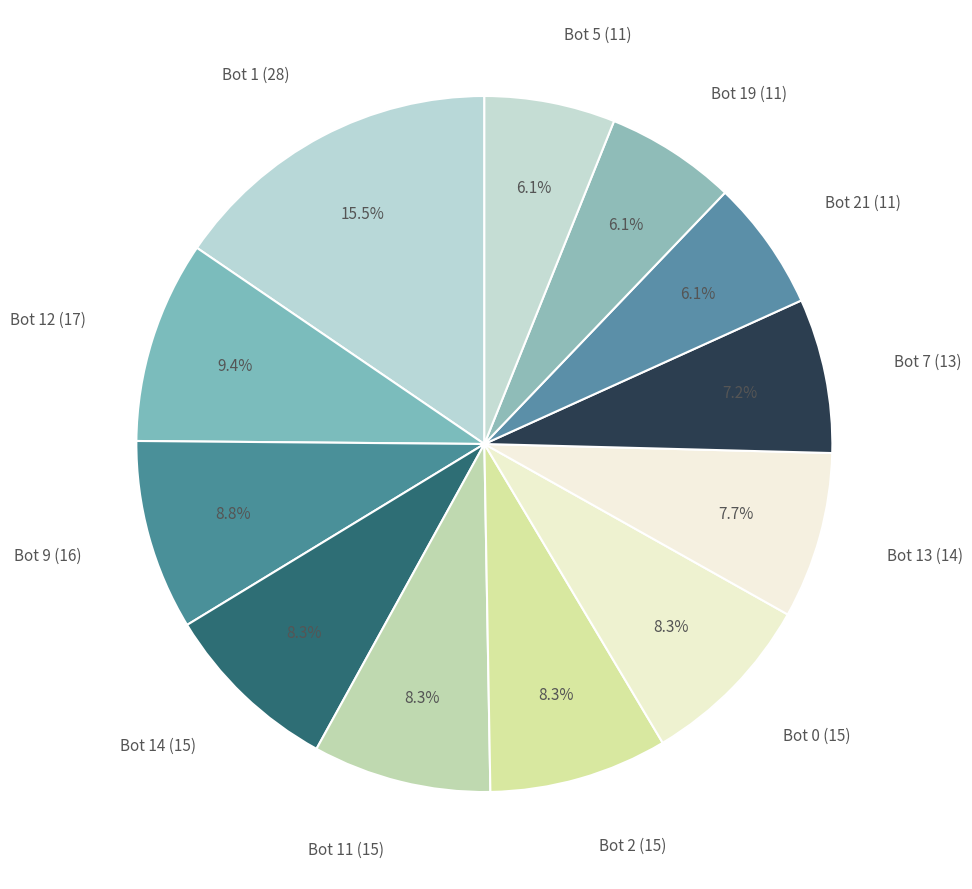

Which category has the biggest portion of the pie?

Bot 1 (28)